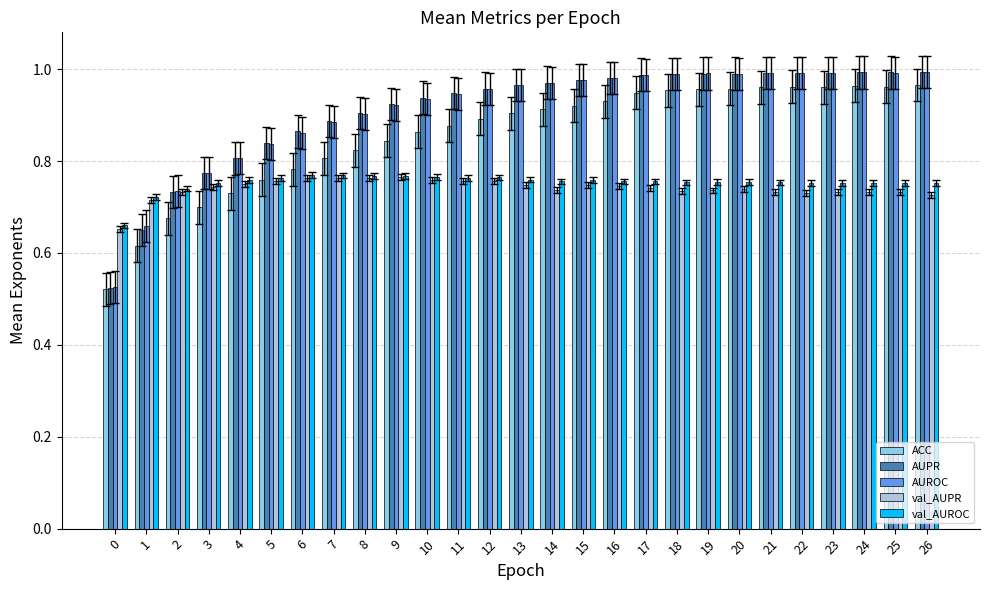

The AUROC series shows 1.0 at 15. True or false?

True